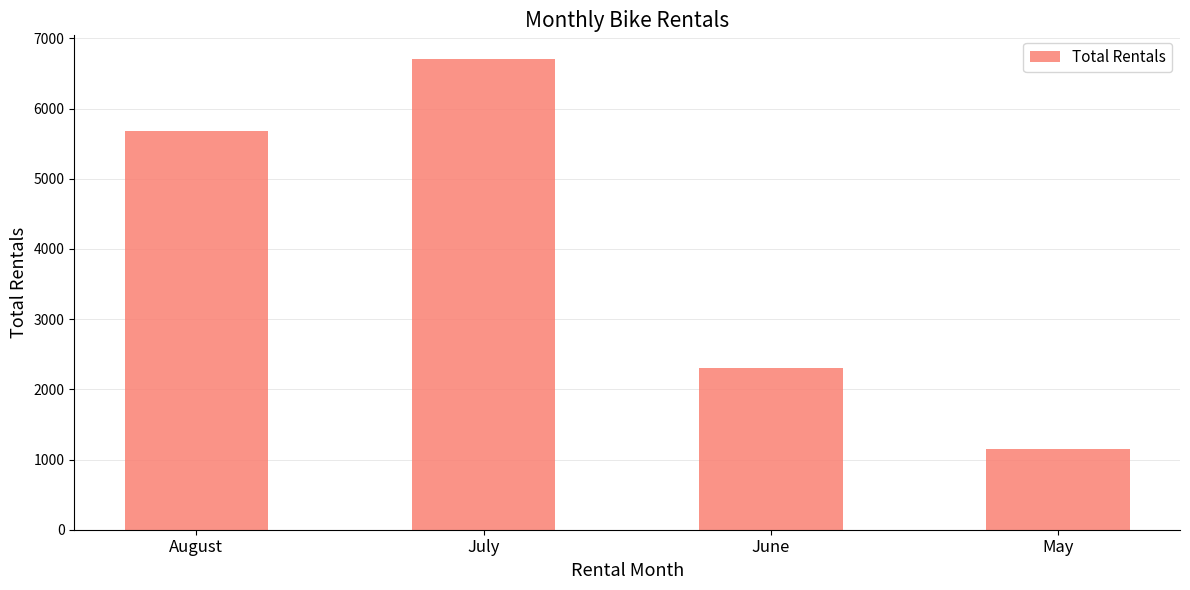

The chart shows a value of 3960 at June. True or false?

False